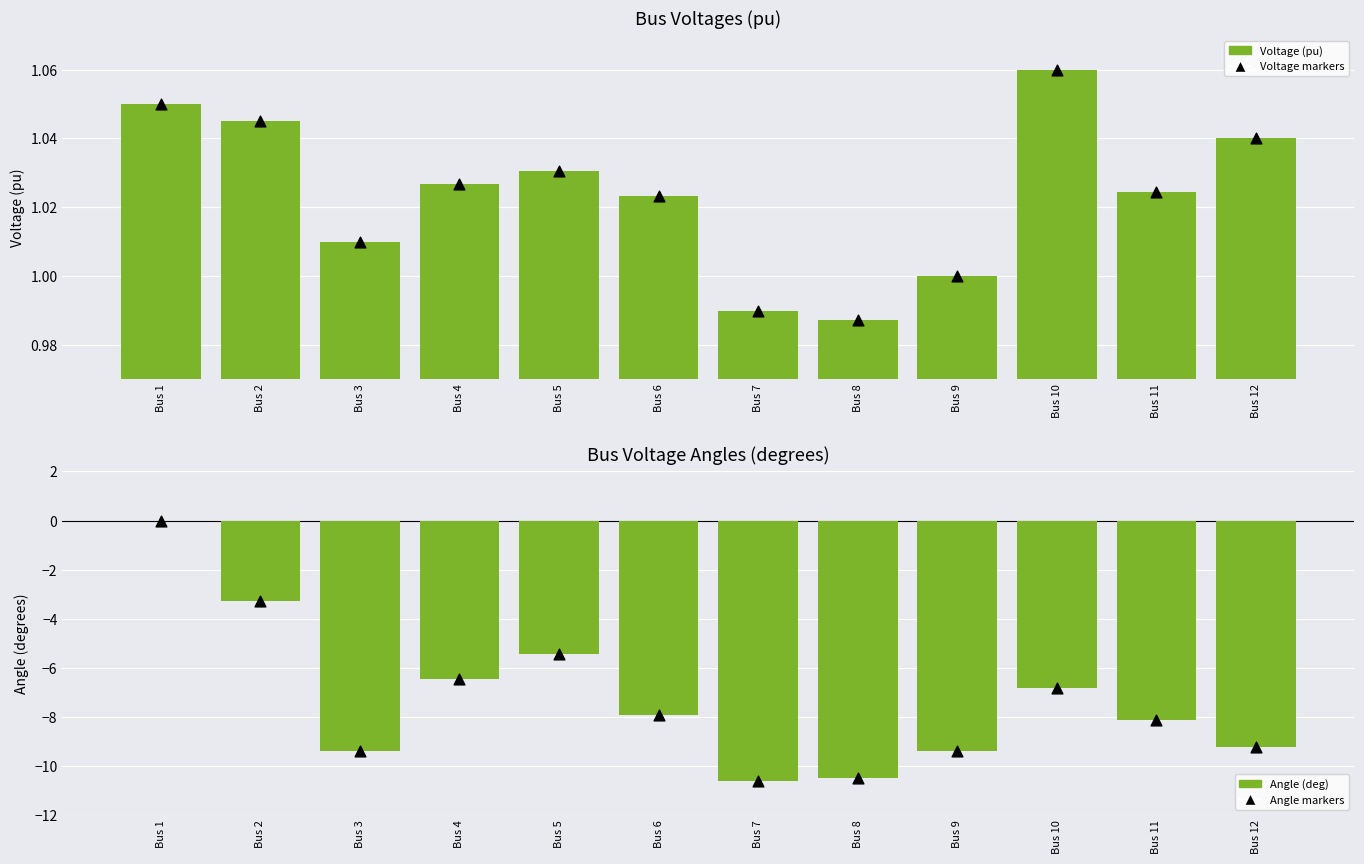

Which series reaches the maximum Y coordinate?

Voltage (pu)